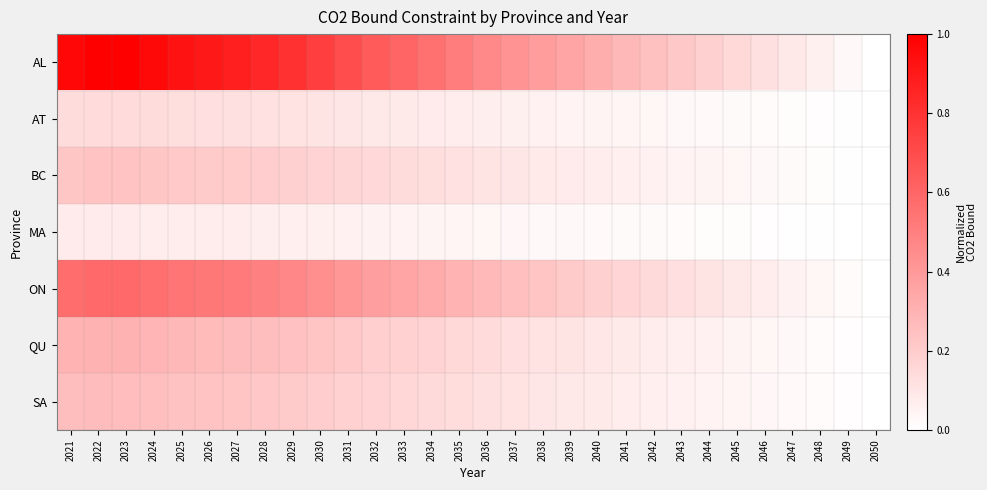

At how many categories does at least one series exceed 0?

29